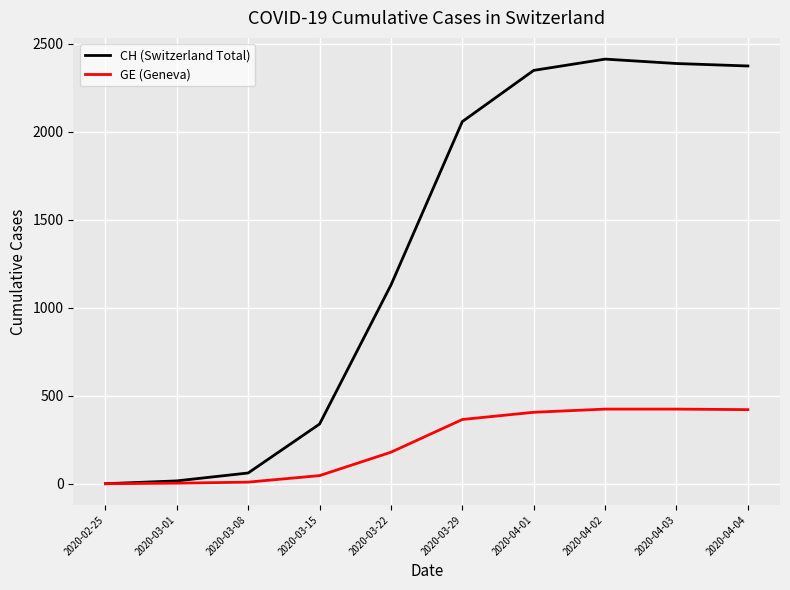

Rank the series by their average value, from highest to lowest.

CH (Switzerland Total), GE (Geneva)